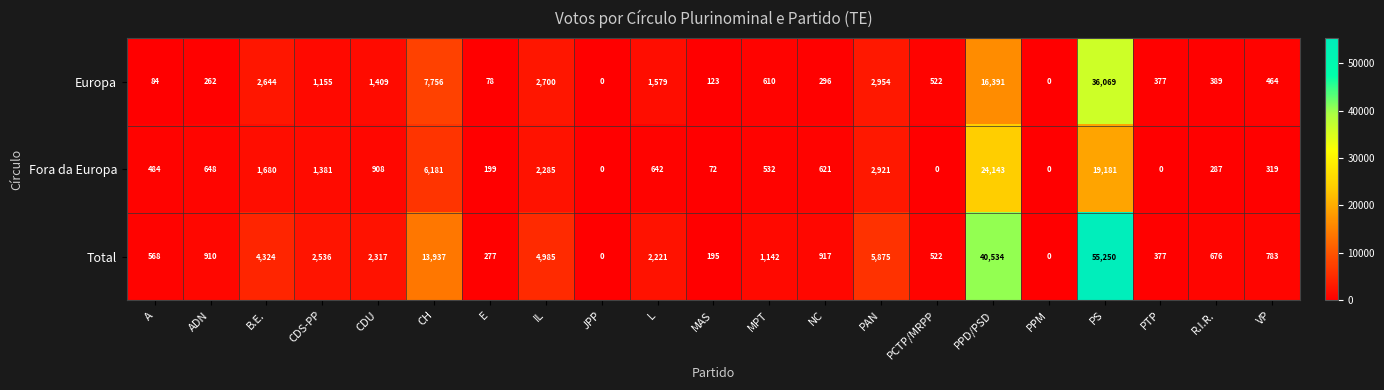

What is the average value of the Total series?

6588